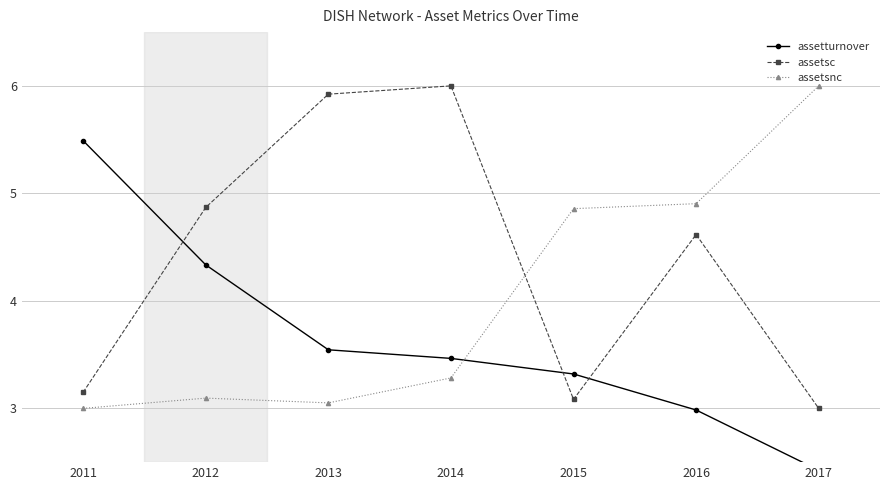

True or false: assetsnc and assetsc intersect in this chart.

True